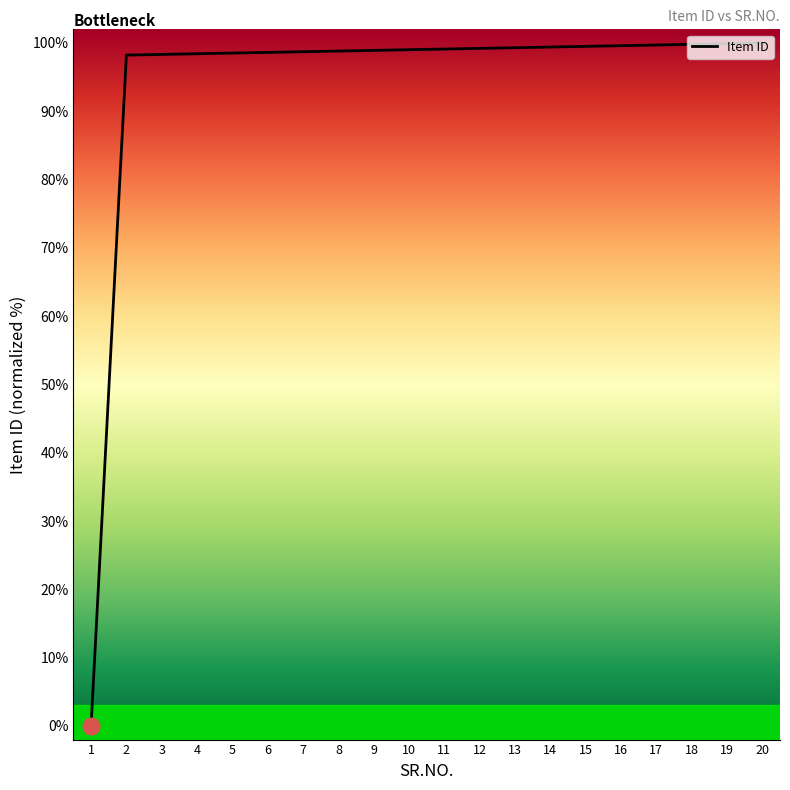

The value at 2 is 98.2. True or false?

True